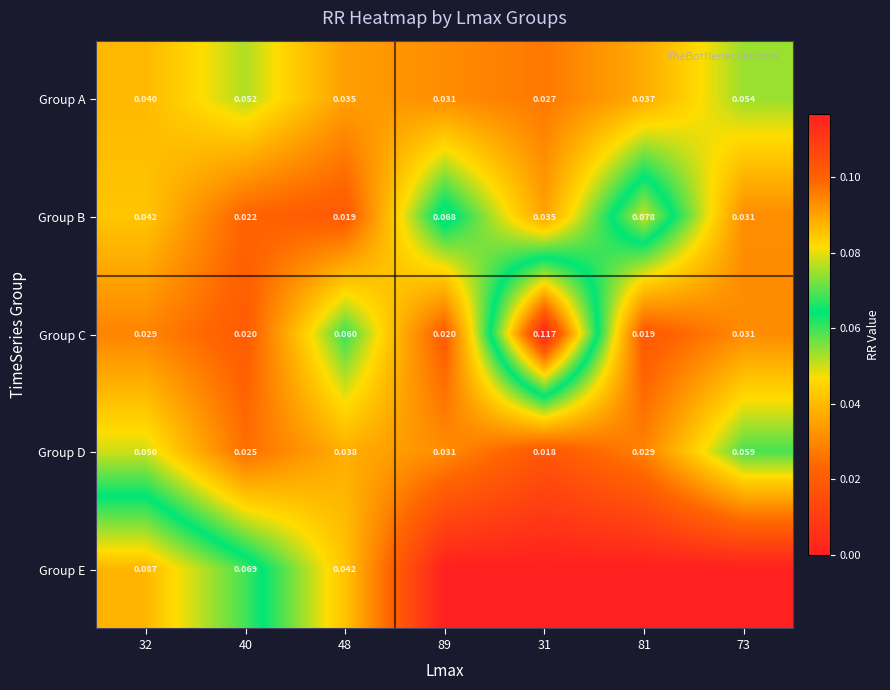

Which has a higher value, 73 or 48?

73